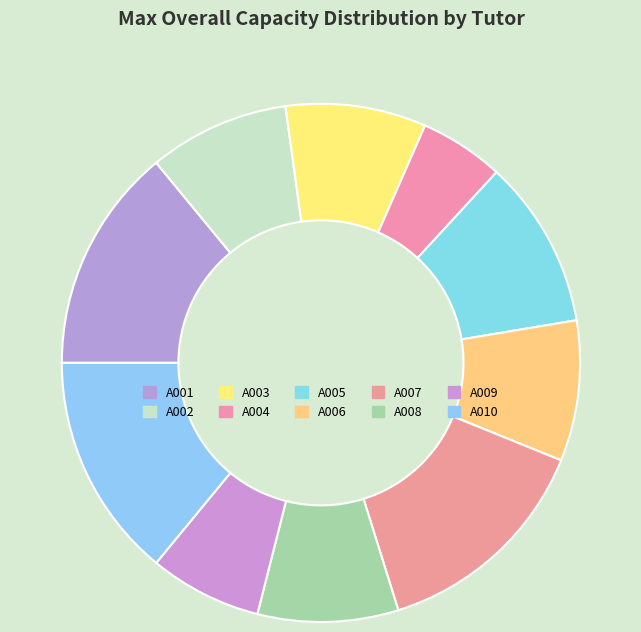

Rank the categories by value from highest to lowest.

A001, A007, A010, A005, A002, A003, A006, A008, A009, A004